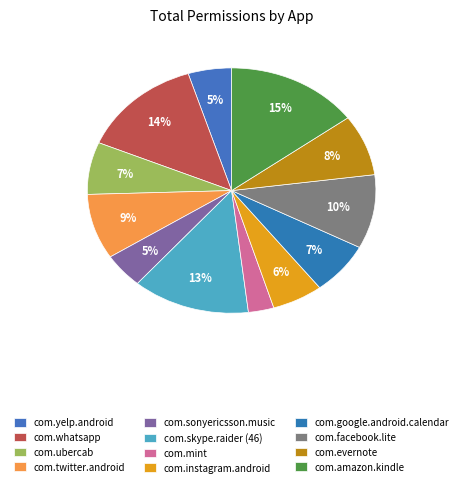

The com.evernote slice represents 1% of the pie. True or false?

False